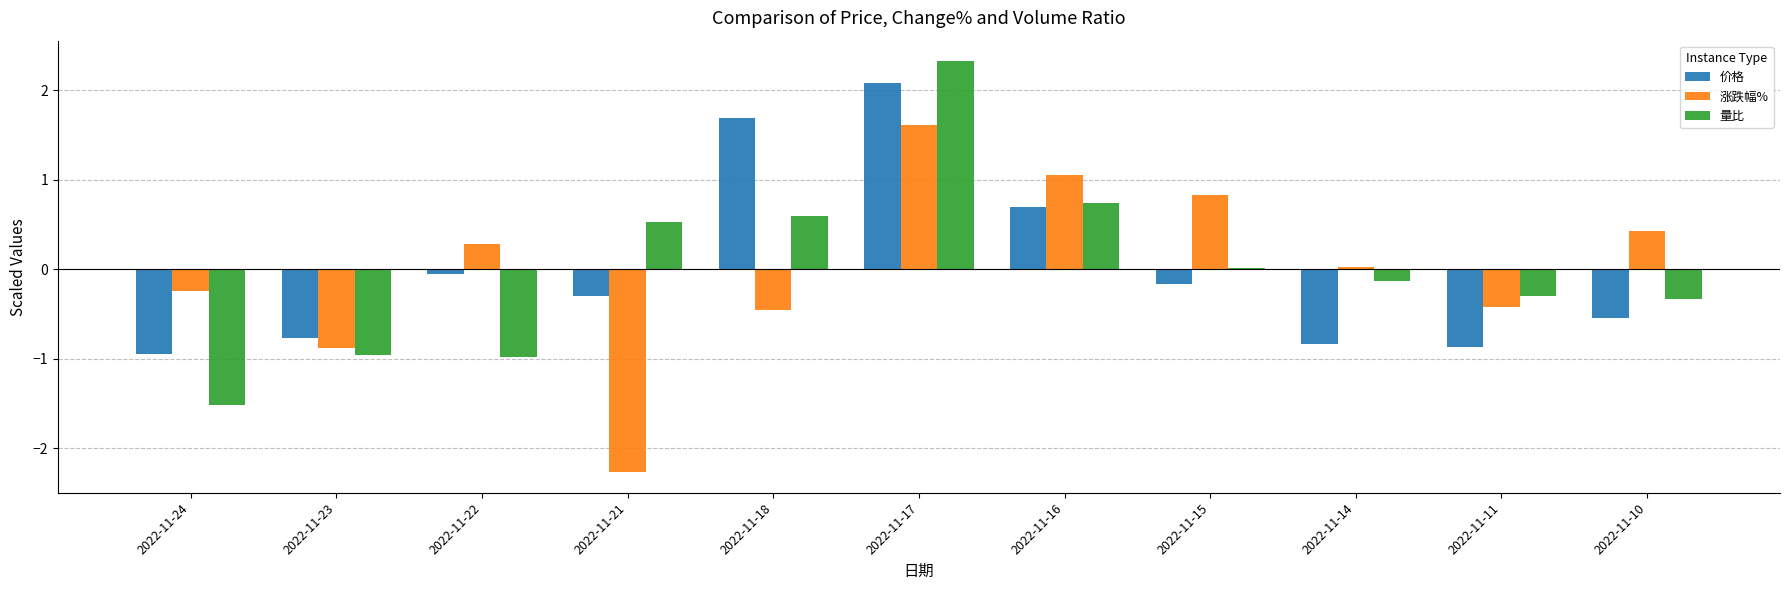

How many distinct data groups are displayed?

3